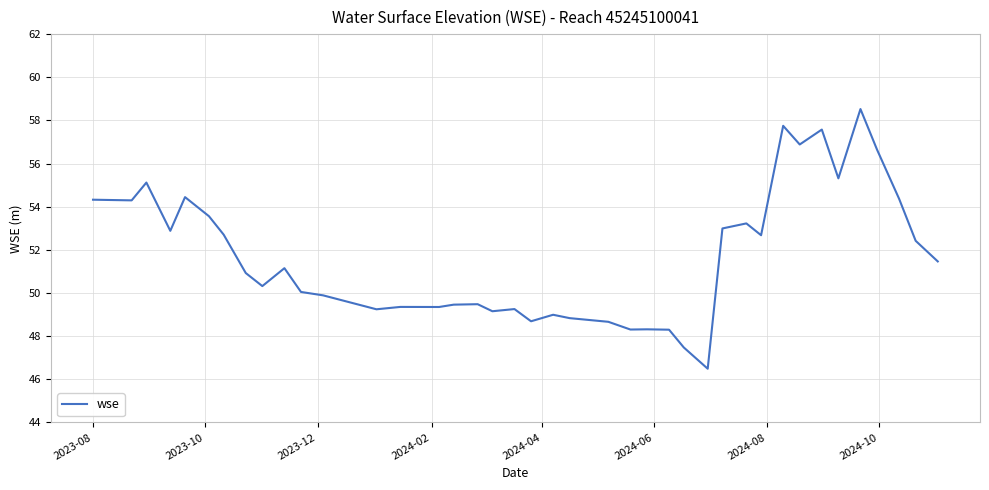

What is the smallest value displayed?

46.5